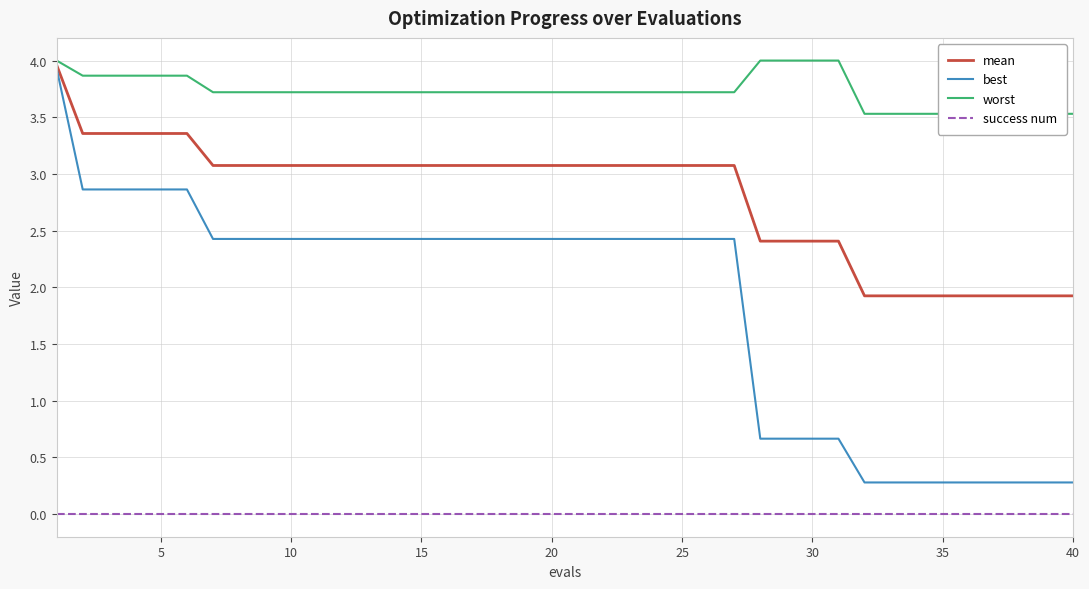

True or false: best and success num cross at least once.

False